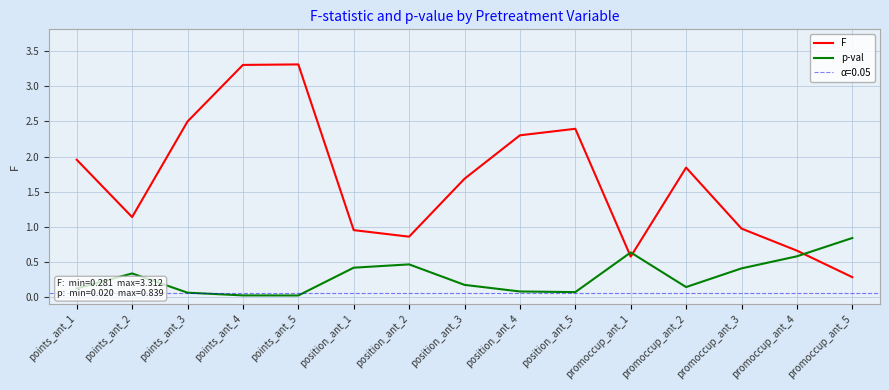

What is the sum of all F values?

24.7